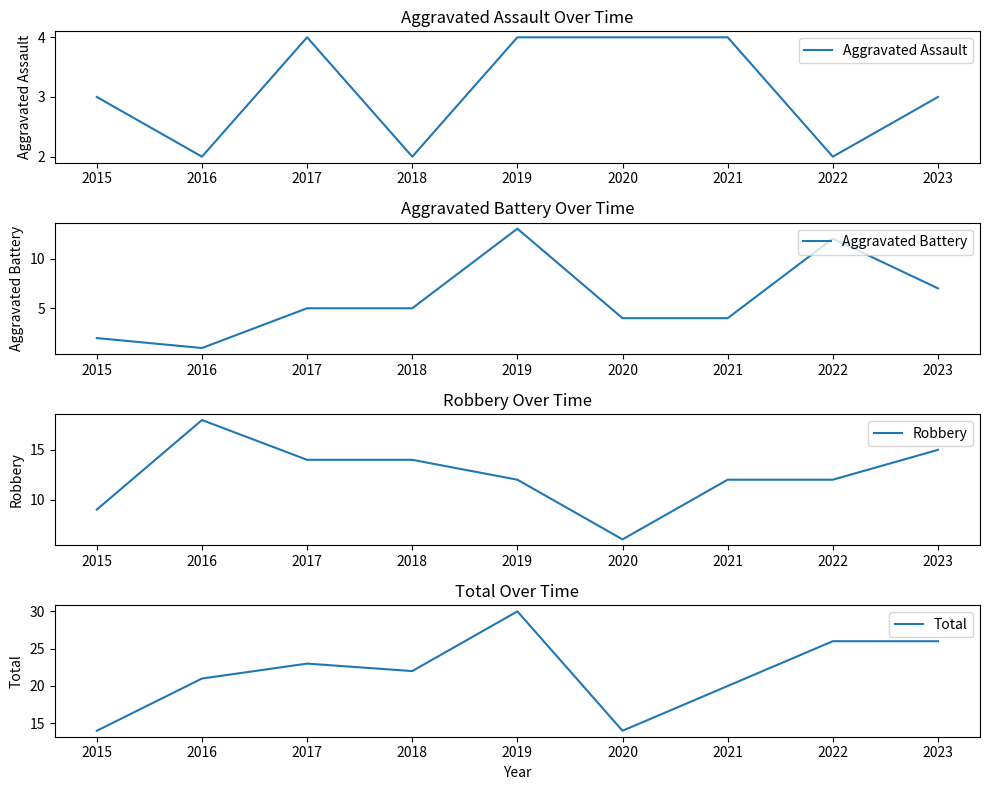

What is the difference between the second highest and minimum values in the Total series?

12